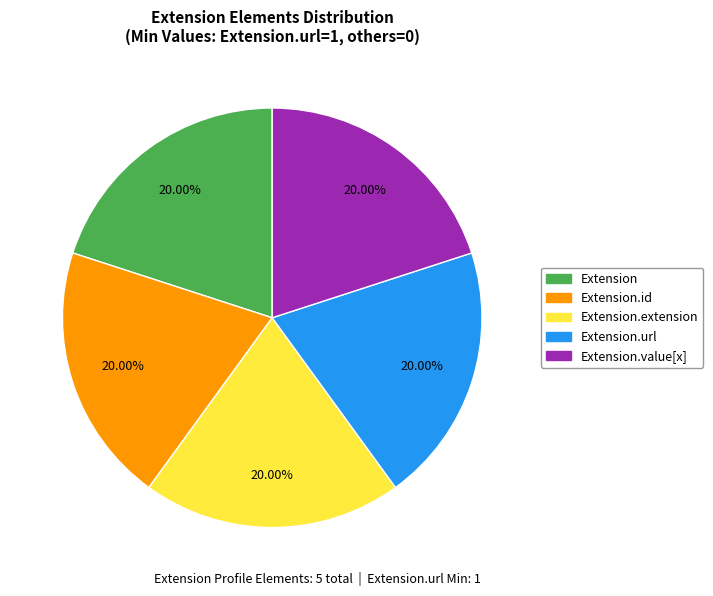

Approximately how many times larger is the value at Extension.extension compared to Extension?

1.0